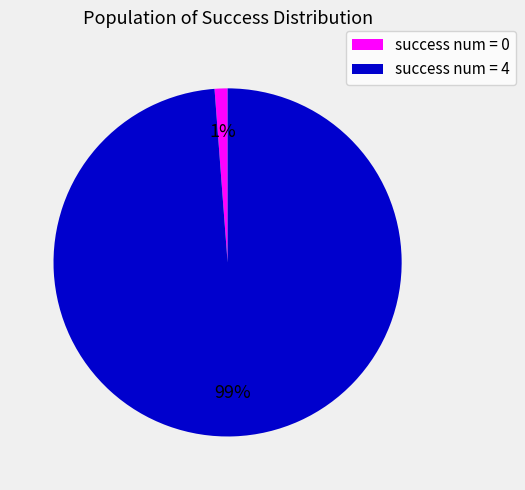

To the nearest percent, what is the difference between the largest and smallest slice percentages?

98%